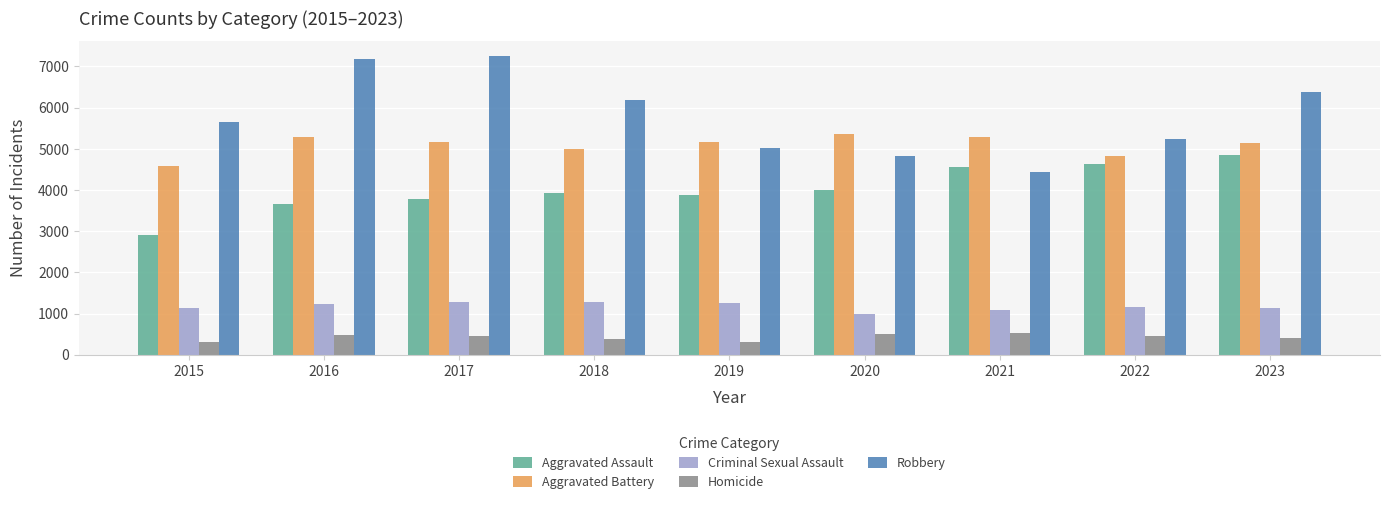

Which series changed the most between 2017 and 2020?

Robbery